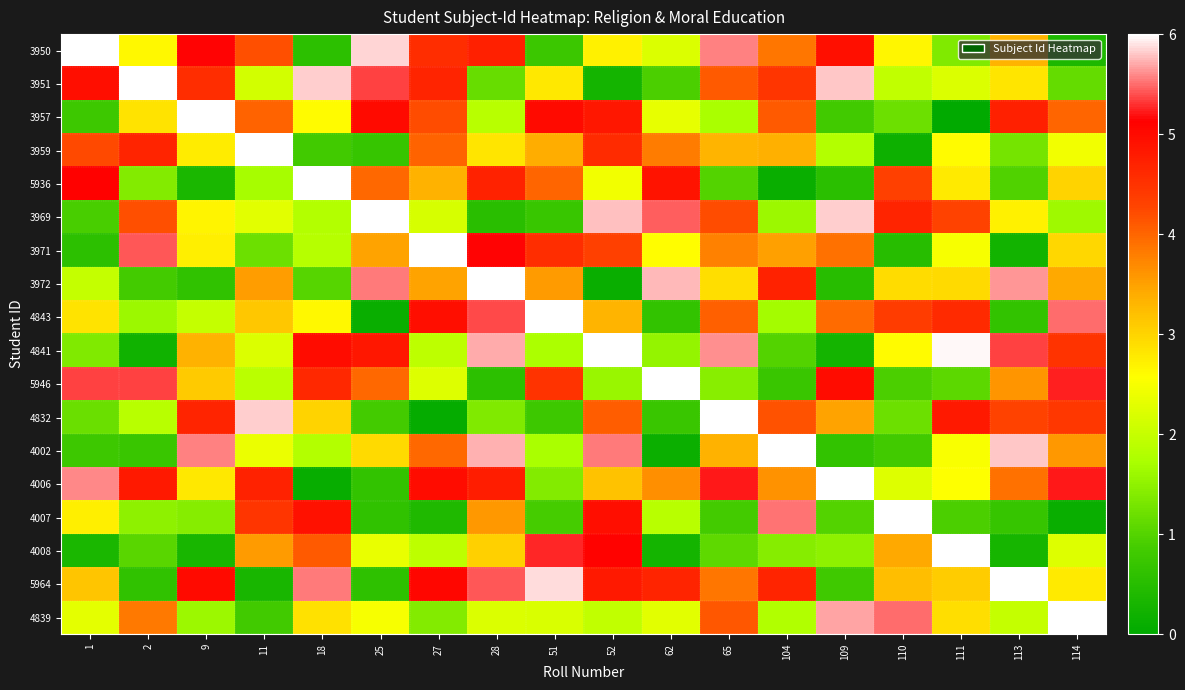

At which category does the chart reach its peak across all series?

1